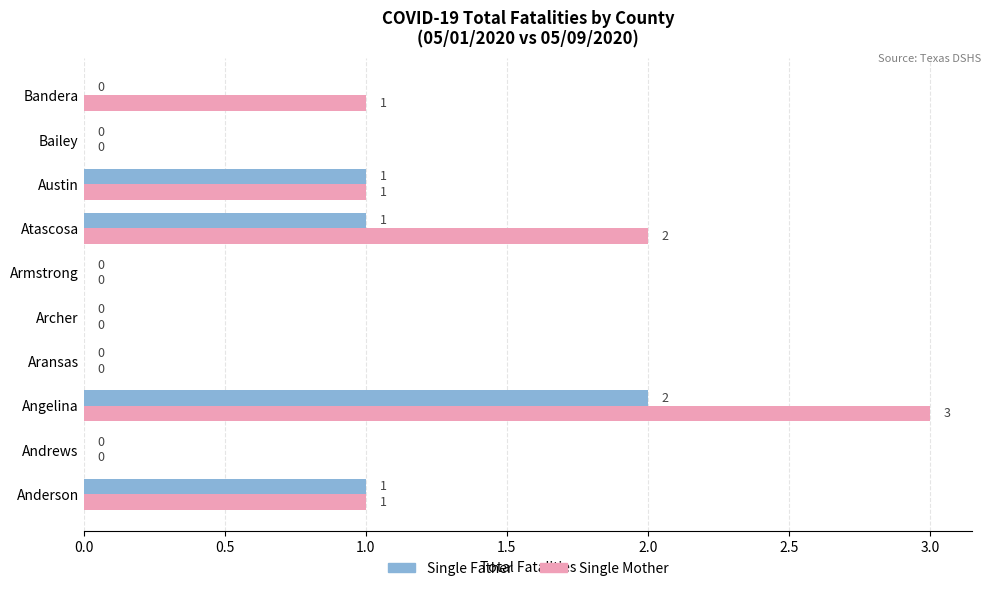

Which series has the largest total across all categories?

Single Mother